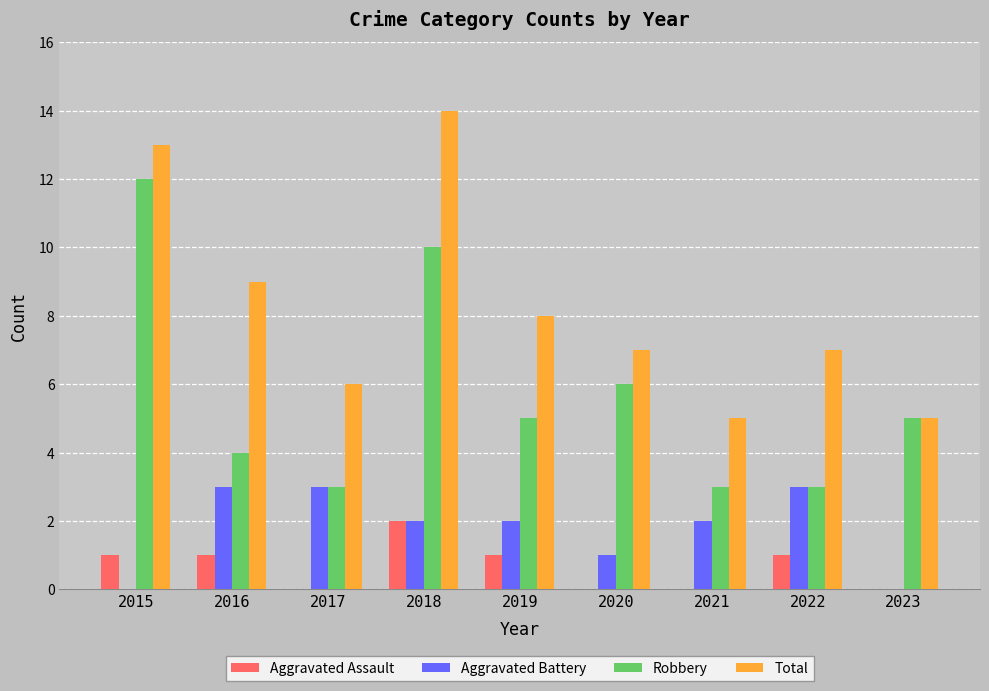

Between 2022 and 2023, which series saw the biggest shift?

Aggravated Battery